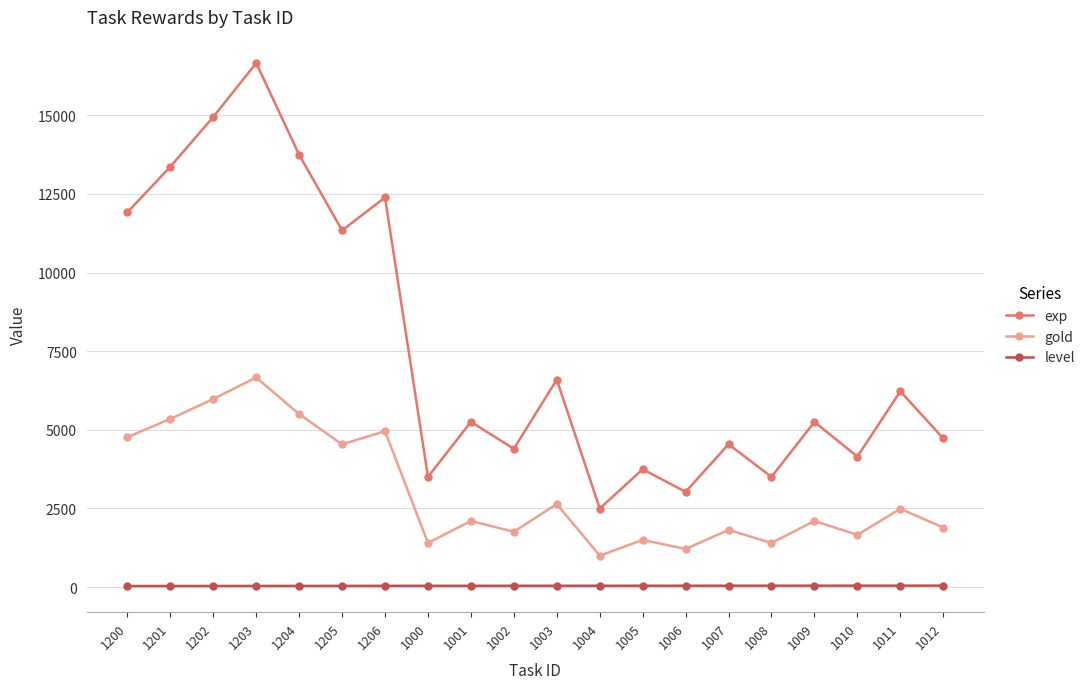

List the series in order of their peak value, highest first.

exp, gold, level